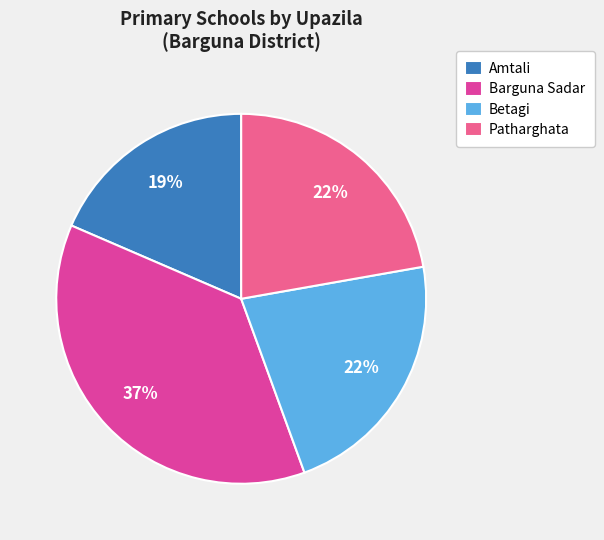

To the nearest percent, what percentage of the pie is Patharghata?

22%